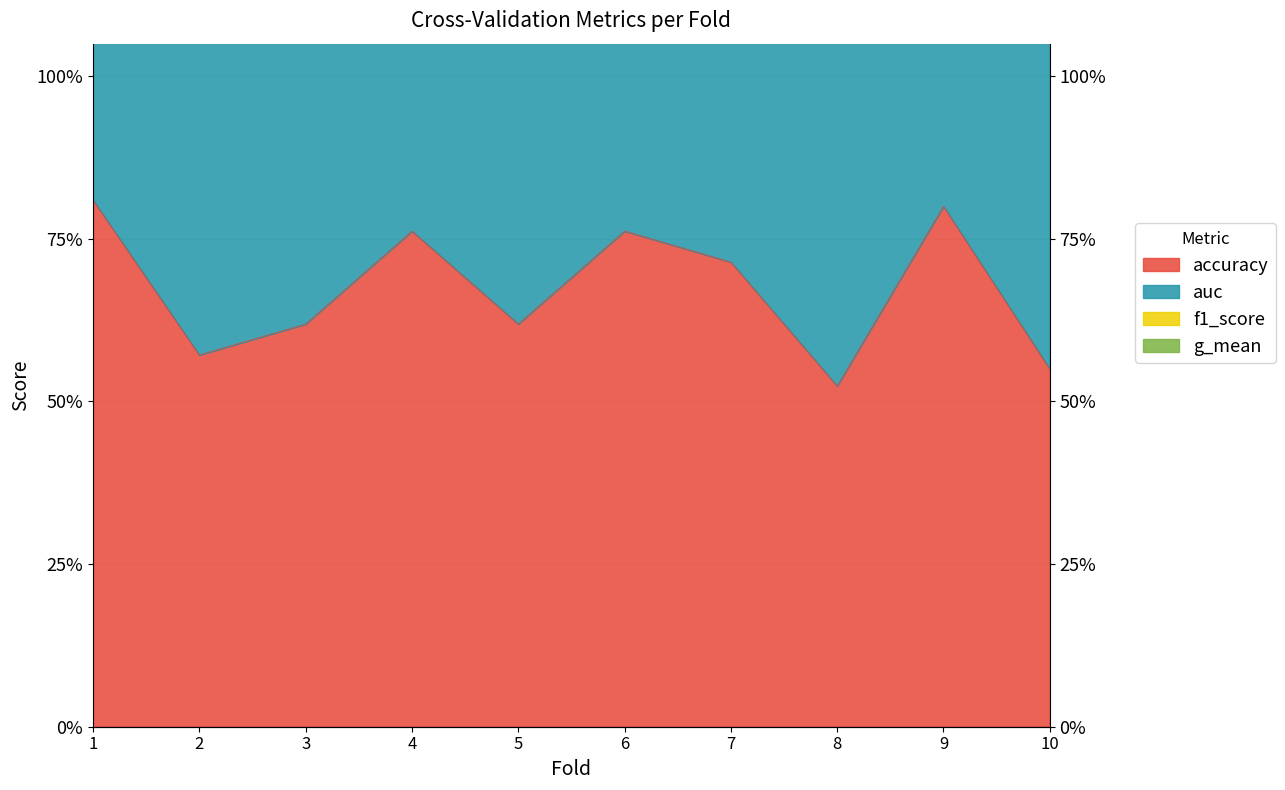

True or false: auc has a value of 0.9 at 2.

False